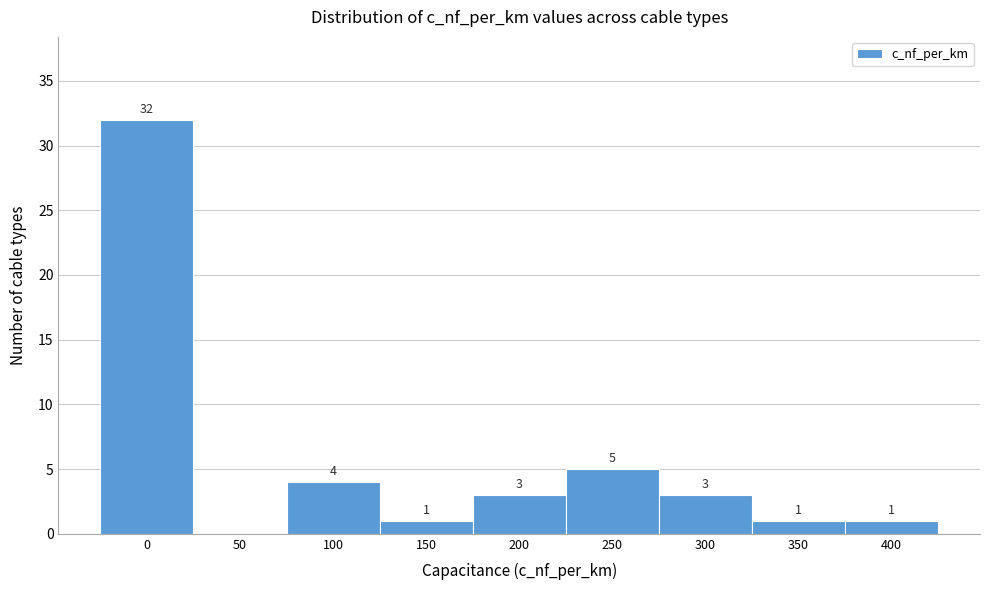

Reading left to right, list all the values displayed in this chart.

0=32	50=0	100=4	150=1	200=3	250=5	300=3	350=1	400=1